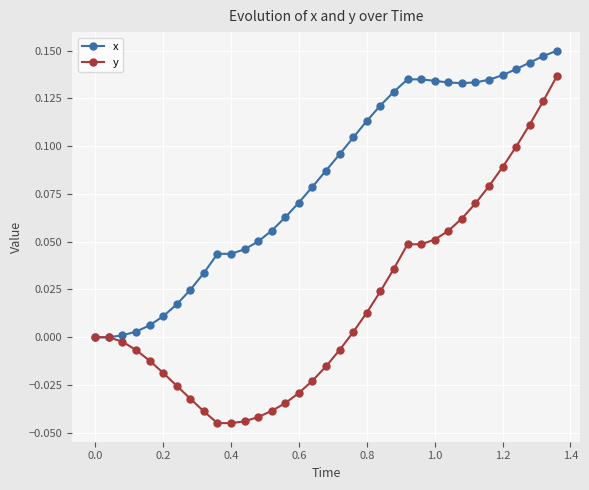

How many data points does each series have?

35